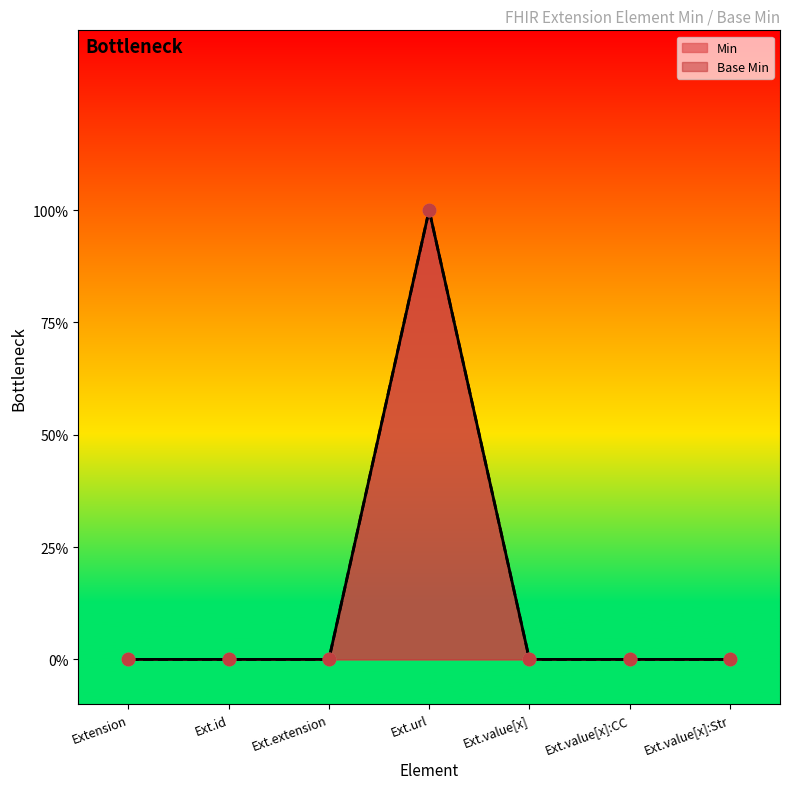

Which series reaches the maximum Y coordinate?

Min